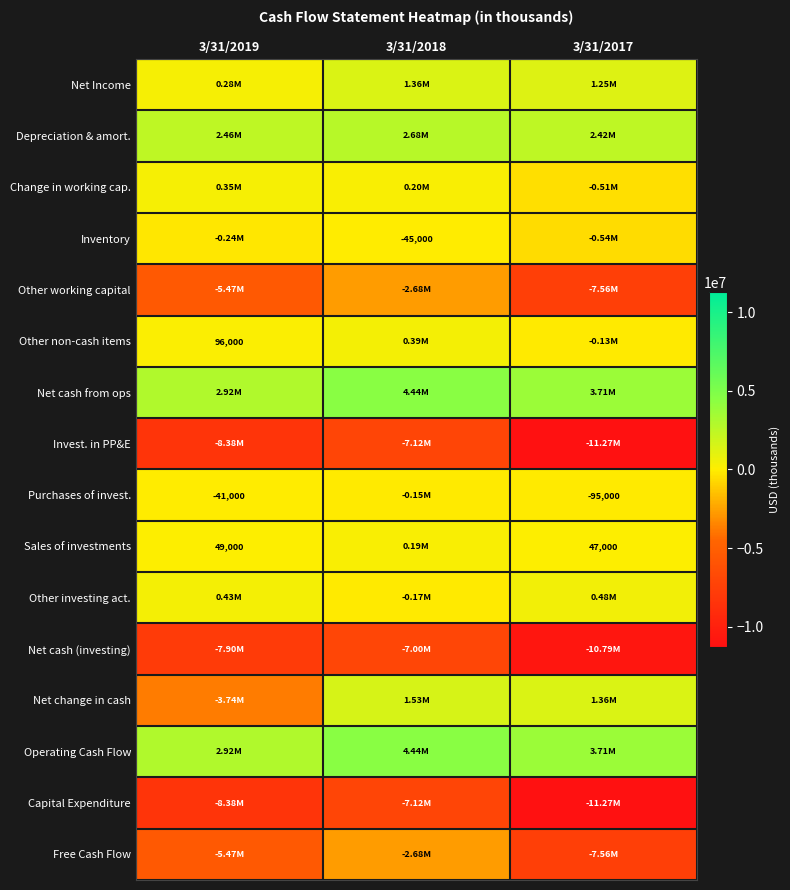

What is the sum of the Purchases of invest. values at 3/31/2019 and 3/31/2017?

-136000